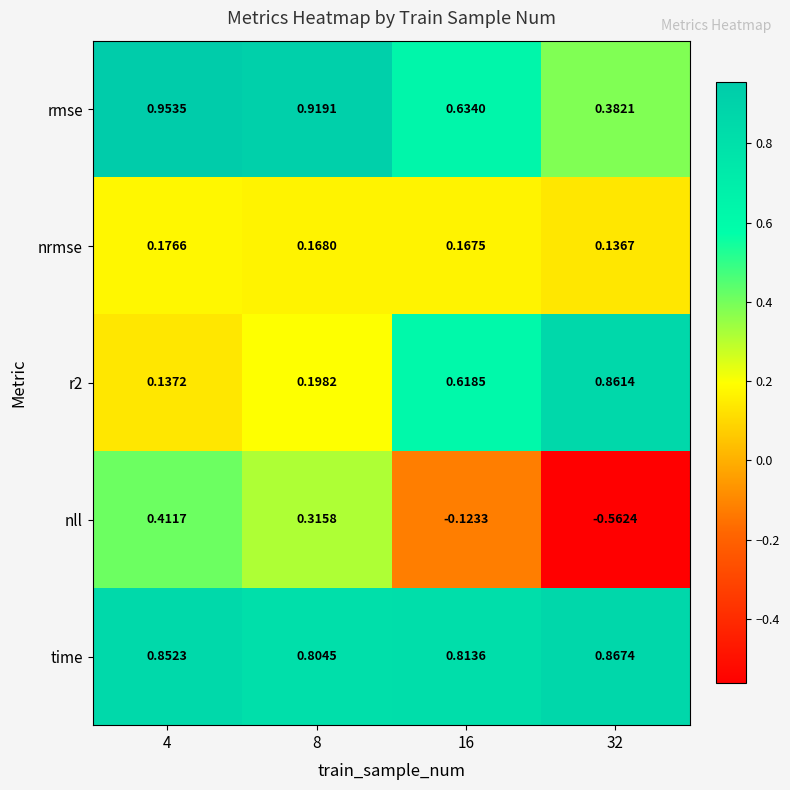

Which series has the widest spread of values?

nll